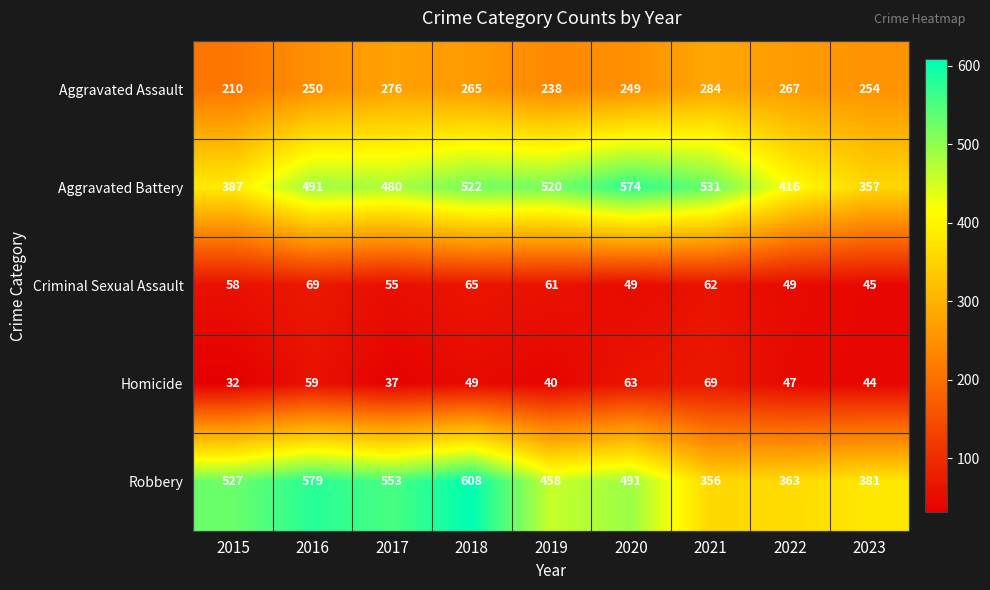

Which series has the largest total across all categories?

Robbery